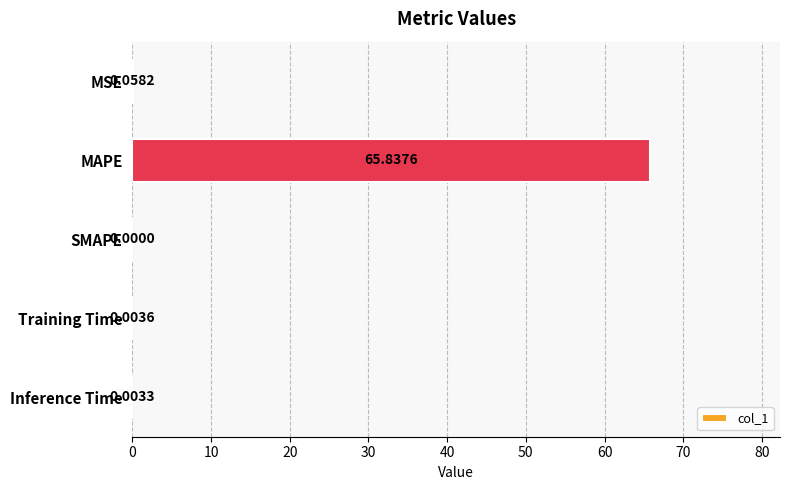

What is the sum of all values?

65.9